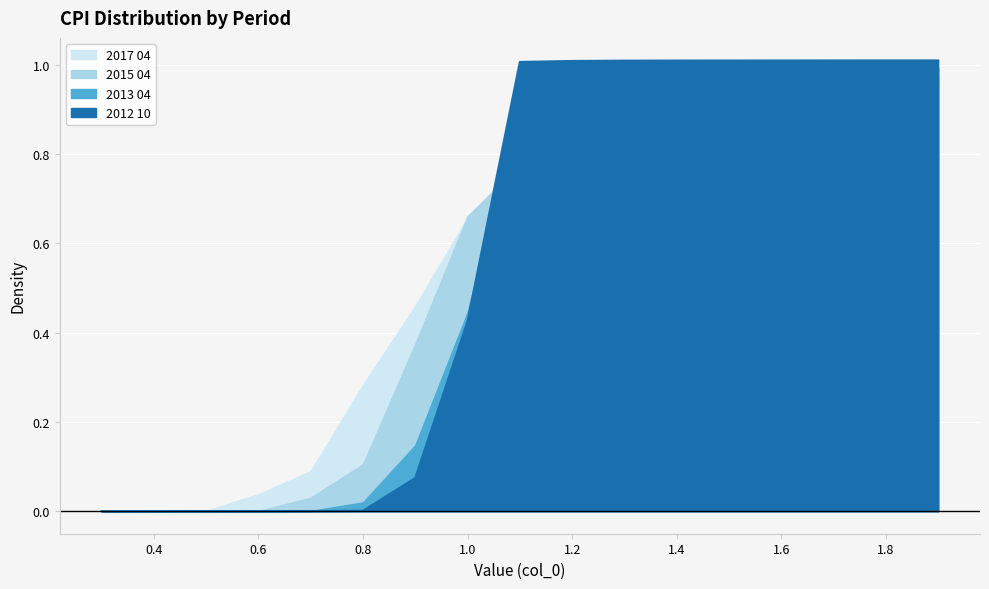

The value of 2015 04 at 1.8 is 0.5. True or false?

False